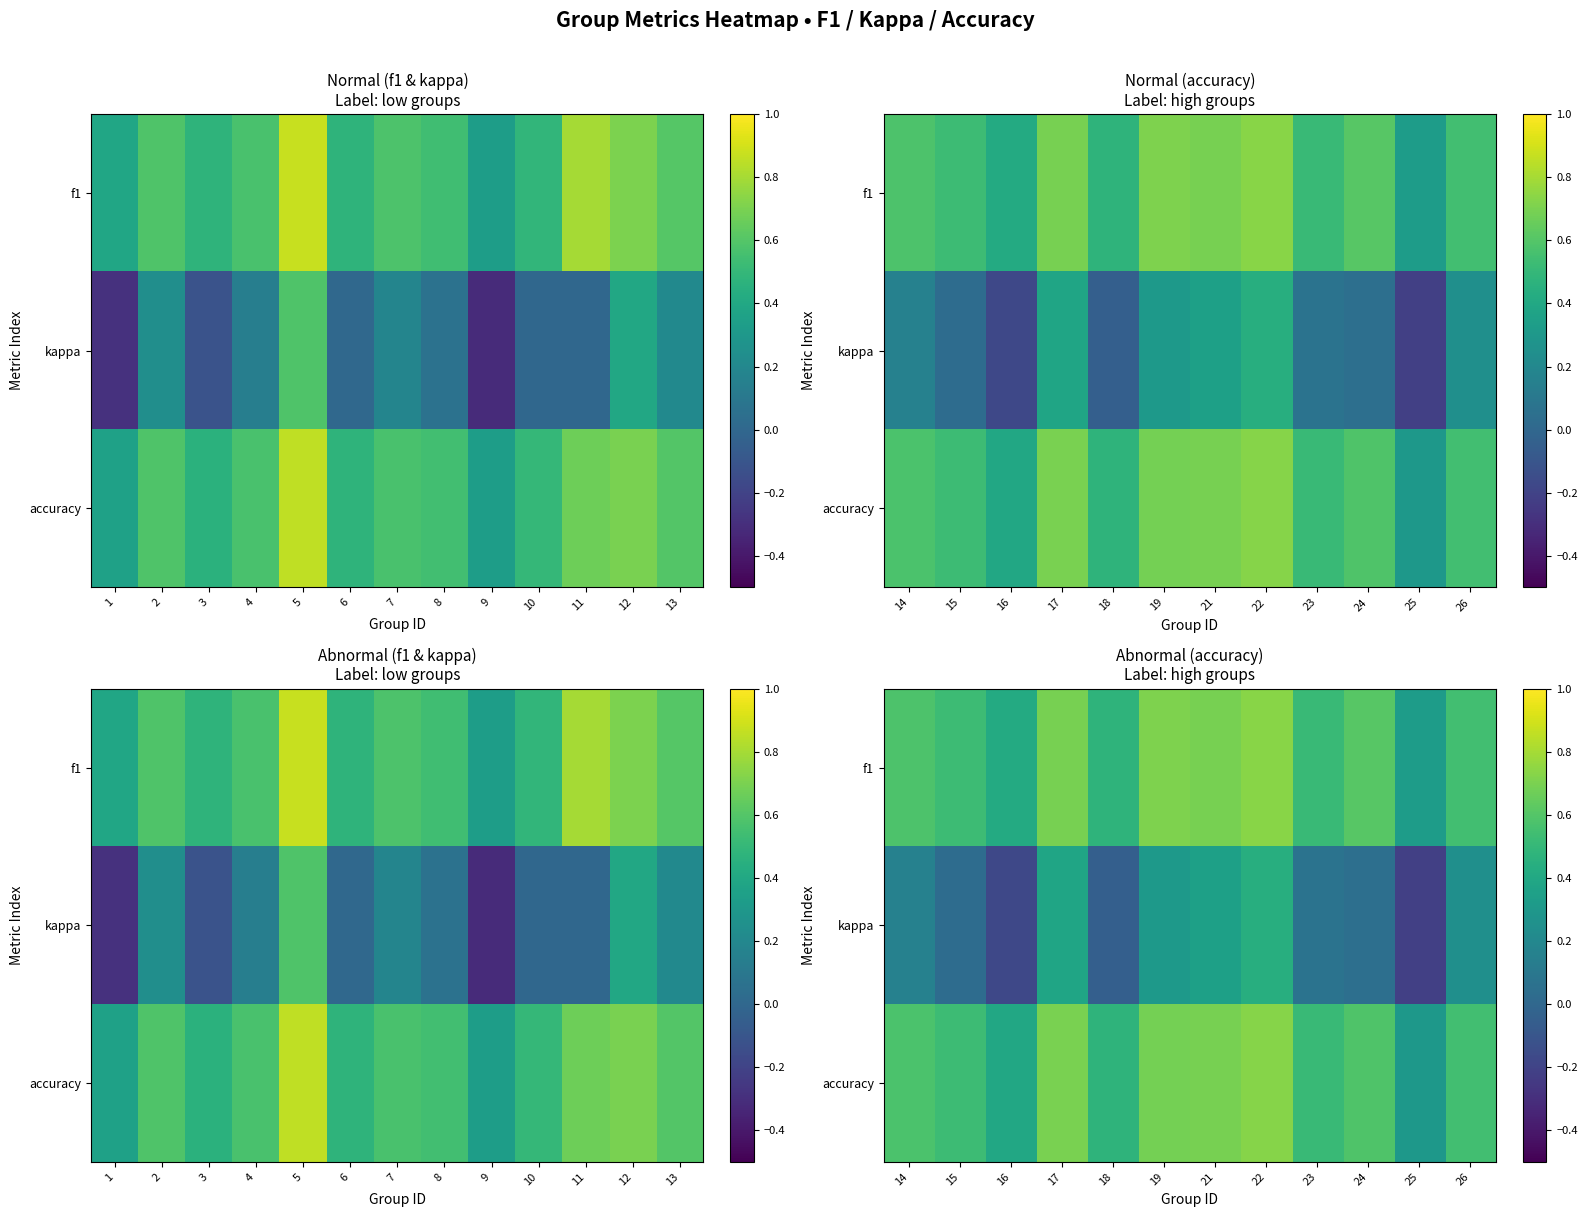

At how many categories does at least one series exceed 0?

12